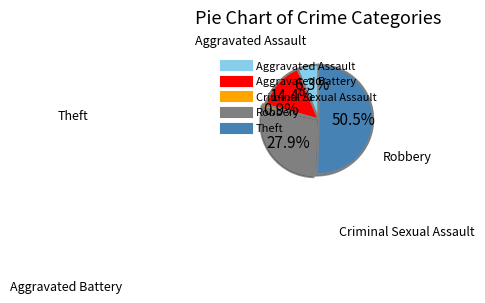

Approximately how many times larger is the value at Robbery compared to Aggravated Battery?

1.9